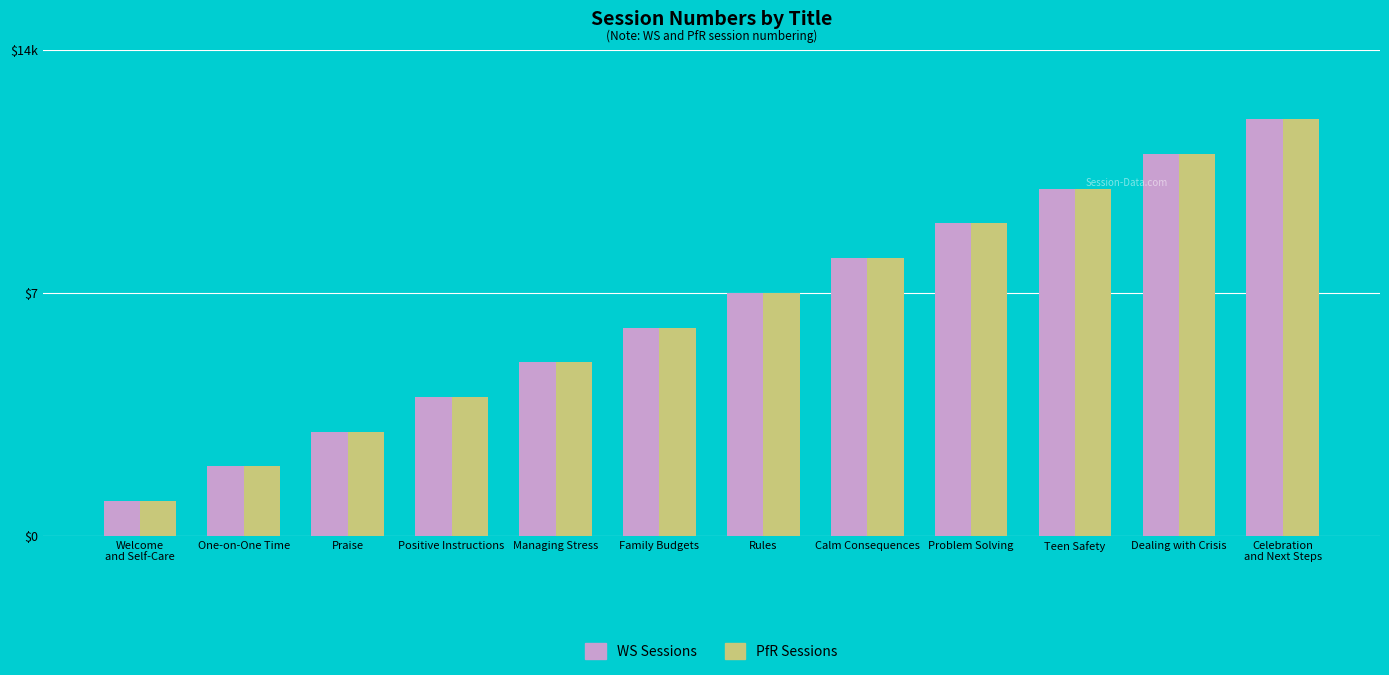

What are all the series names shown in the legend?

WS Sessions, PfR Sessions